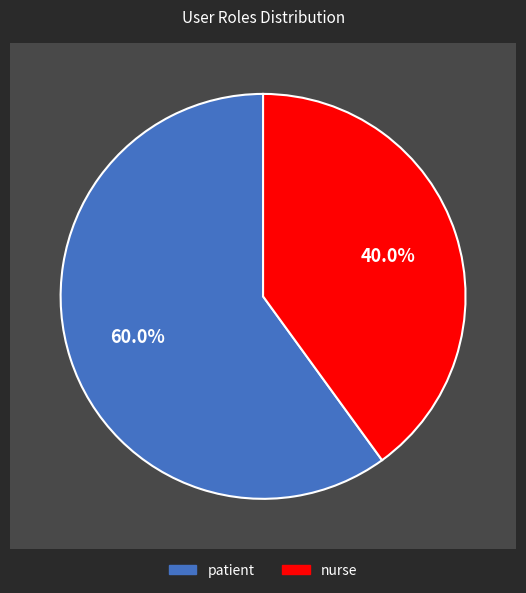

To the nearest percent, what percentage of the pie is nurse?

40%